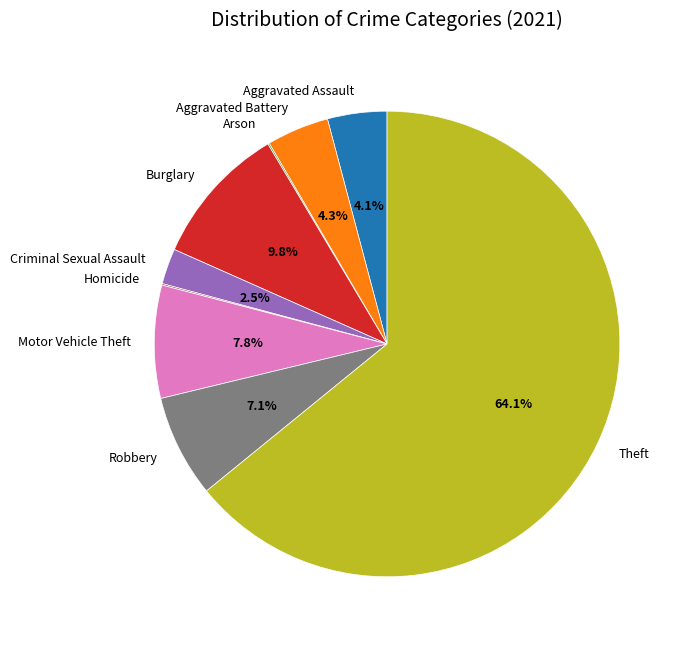

Which slice is the largest?

Theft